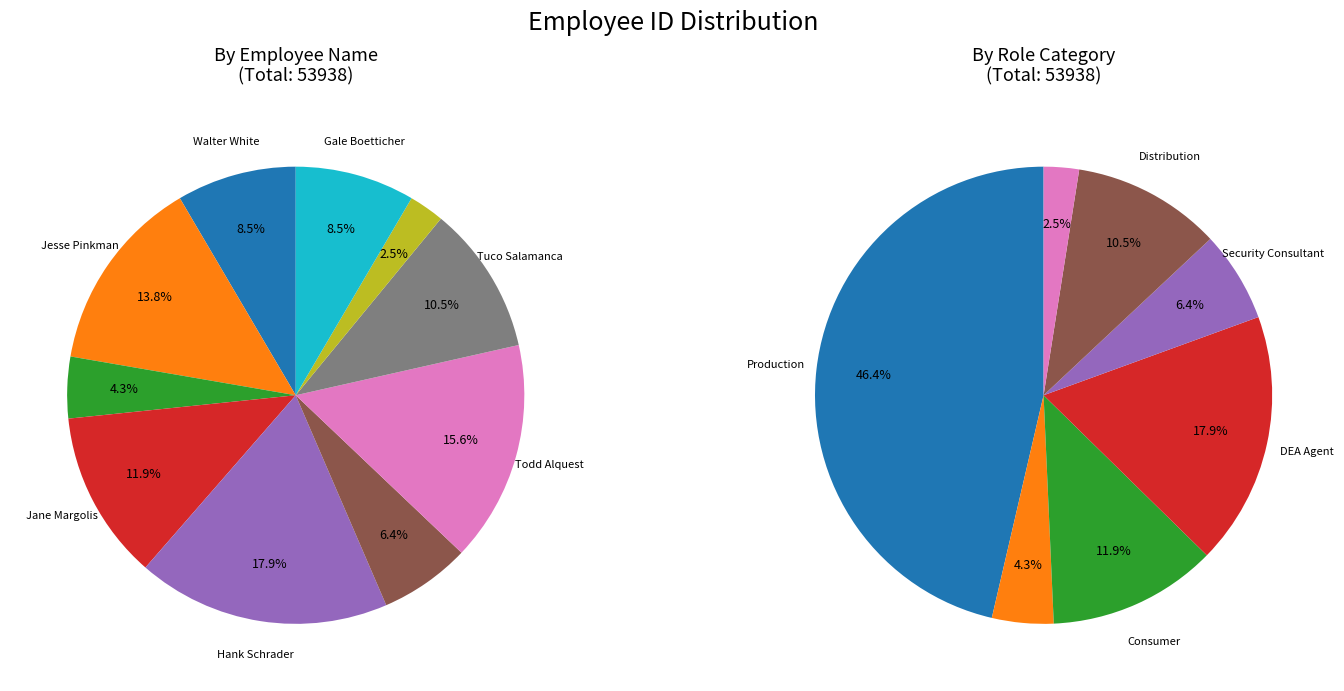

Is there a majority slice in this chart?

No